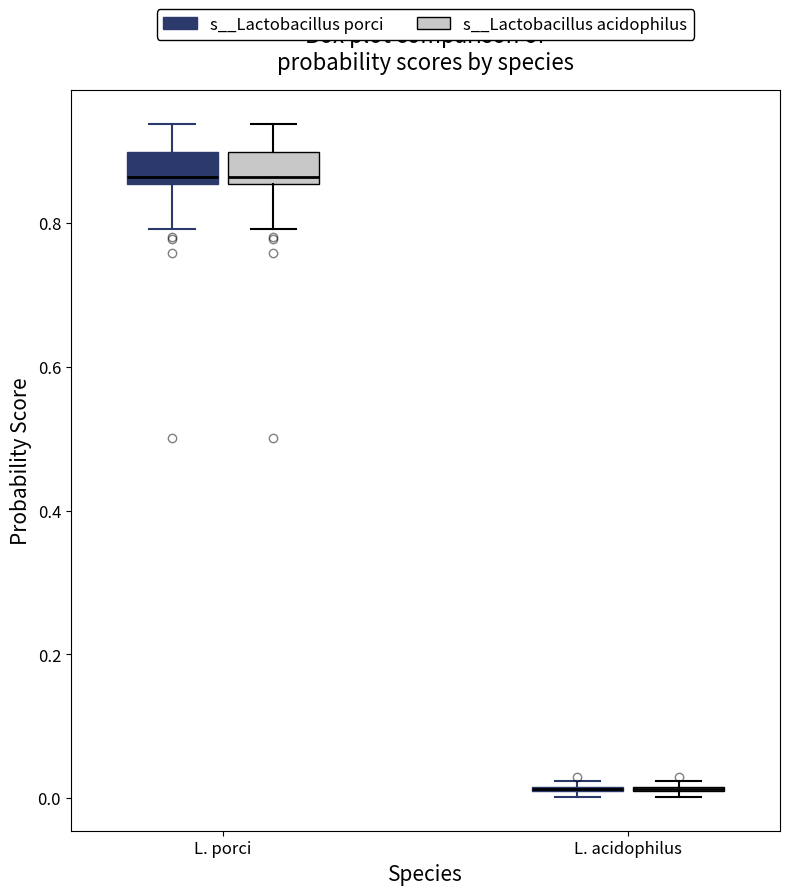

Where does the lower whisker of the box for L. porci (s__Lactobacillus acidophilus) end on the y-axis? The values are not printed on the chart, so give them approximately, as read against the axis.

0.80